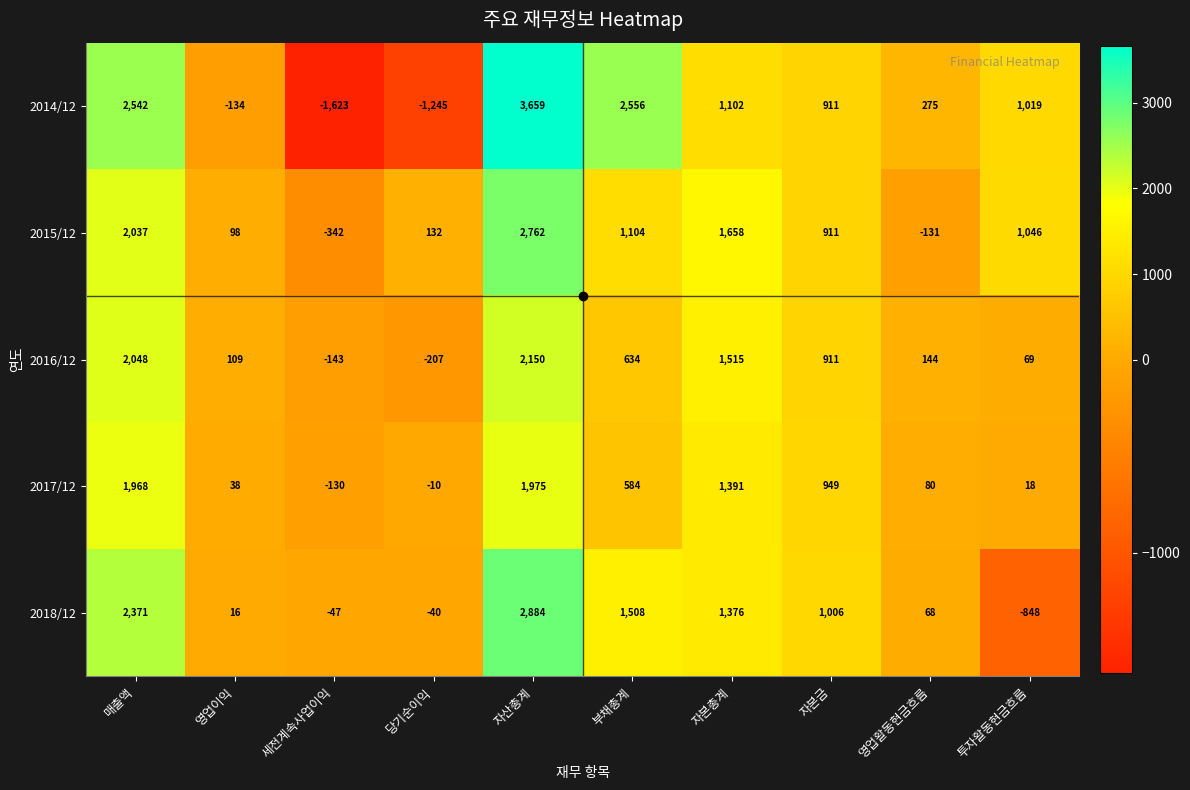

At which category does the chart reach its peak across all series?

자산총계